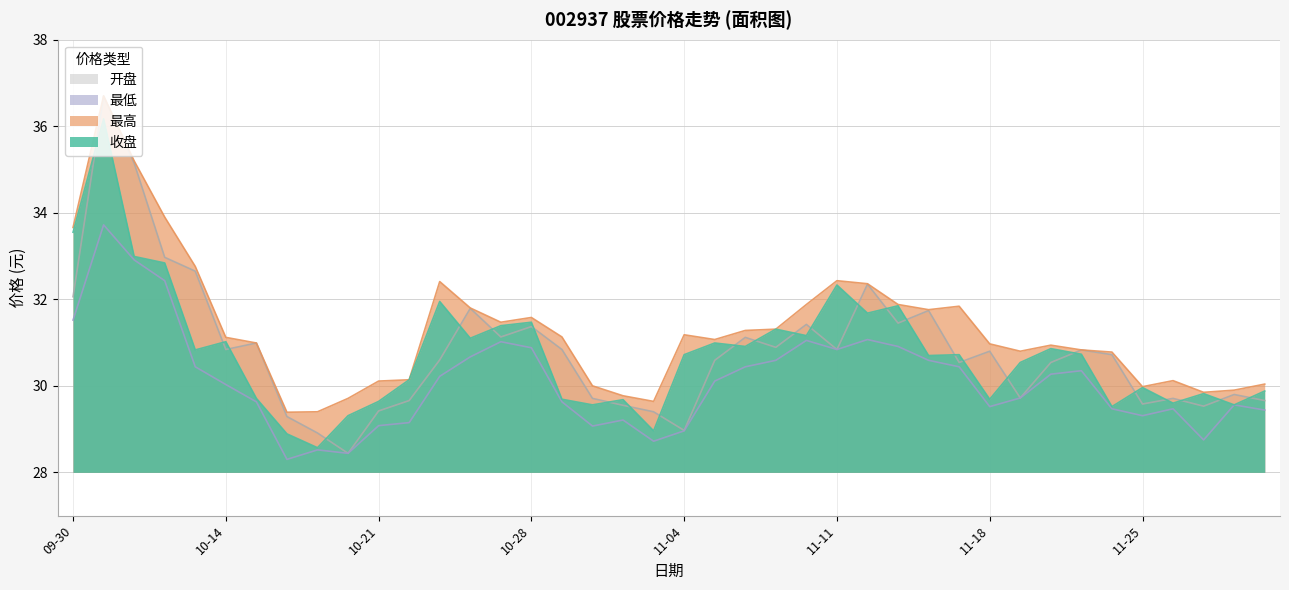

Is it true that 最高 equals 61.2 at 2024-10-08?

False